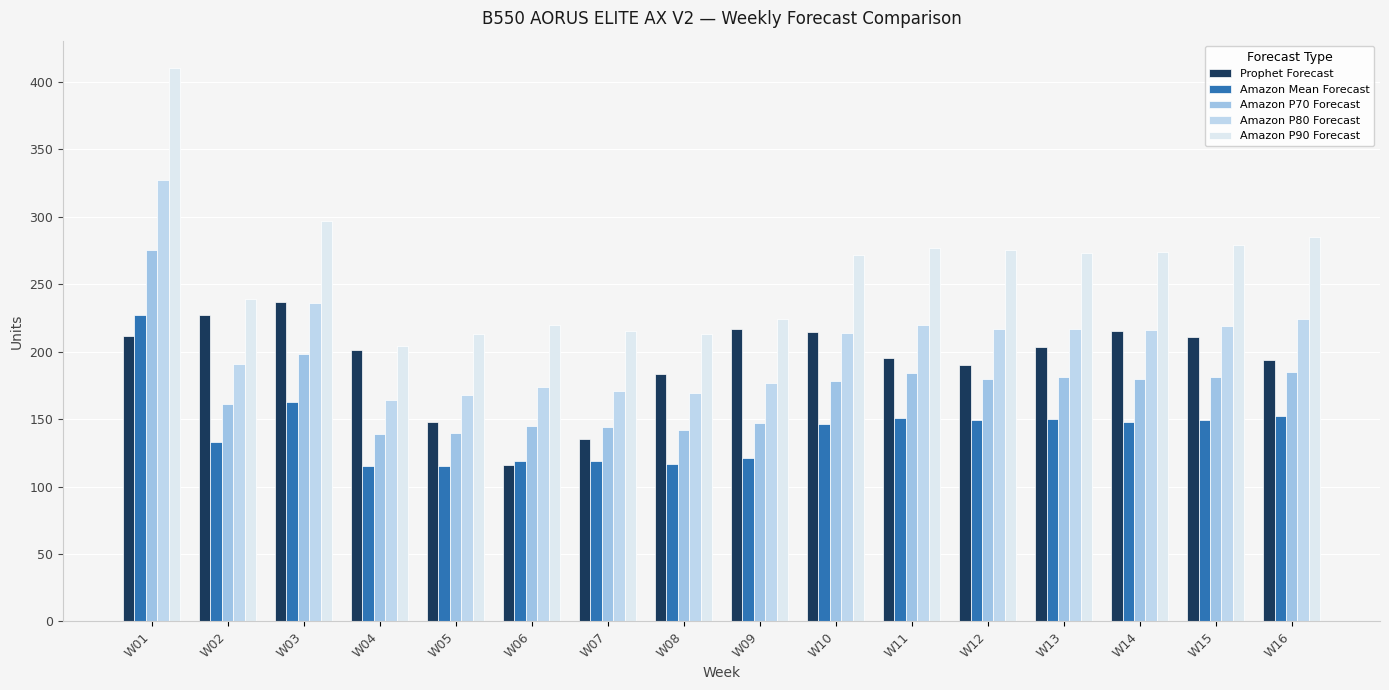

Where does the Amazon Mean Forecast series first go above 148?

W01